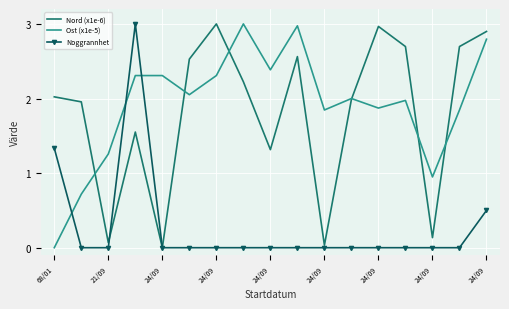

What is the sum of all Nord (x1e-6) values?

30.6